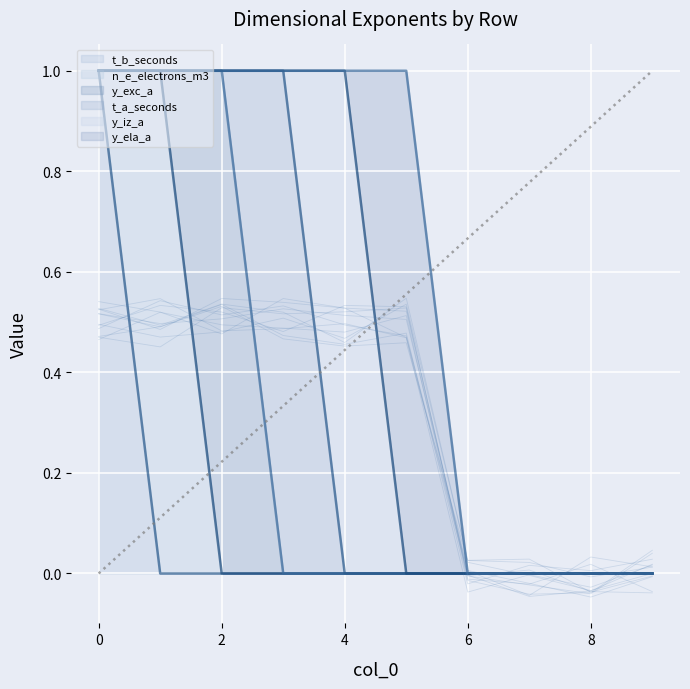

Between which two adjacent categories do y_exc_a and t_a_seconds first intersect?

2 and 3